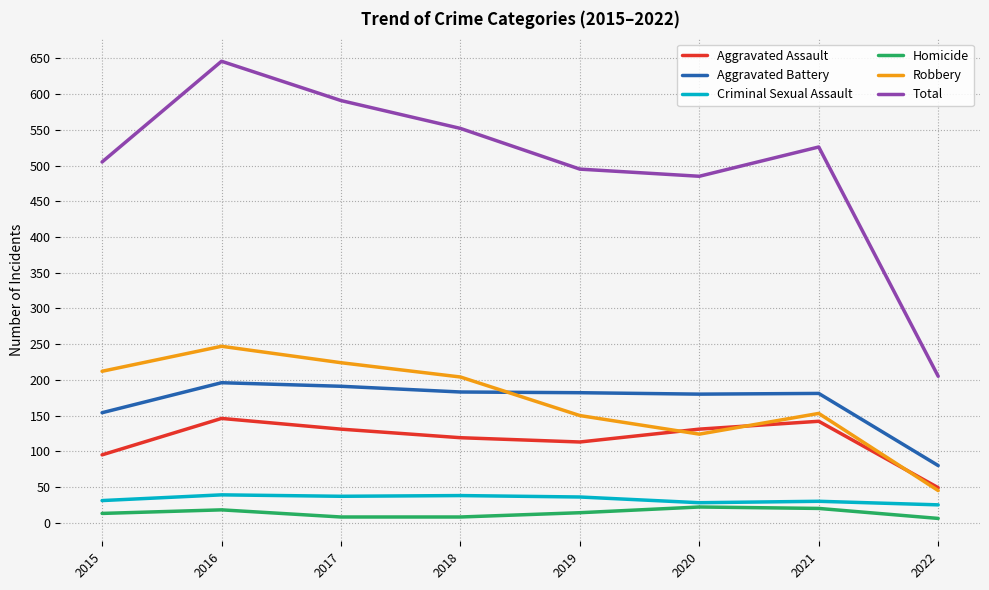

True or false: Aggravated Battery and Criminal Sexual Assault intersect in this chart.

False